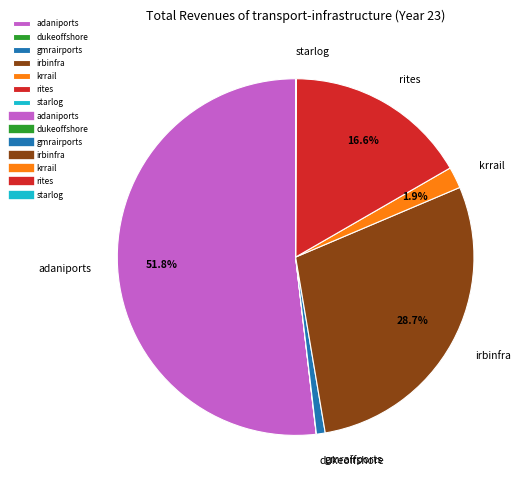

Between rites and gmrairports, which is larger?

rites